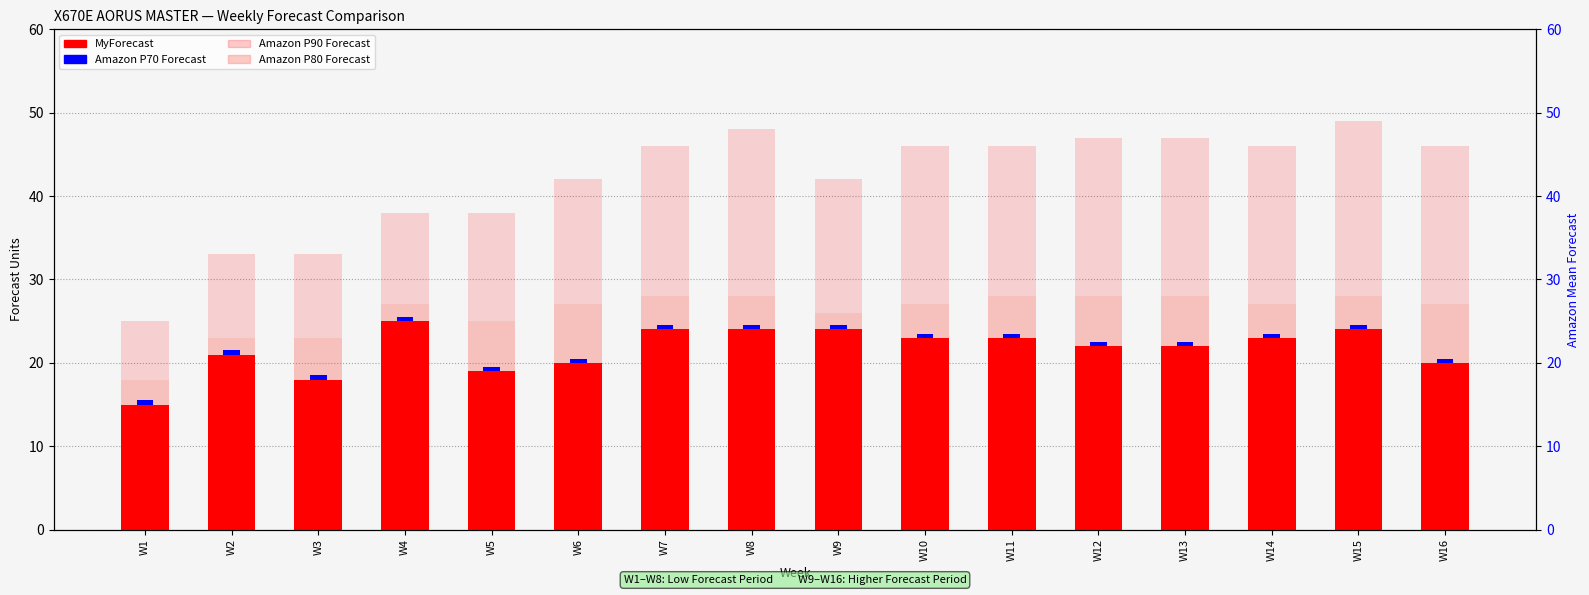

Does the chart contain stacked bars?

No